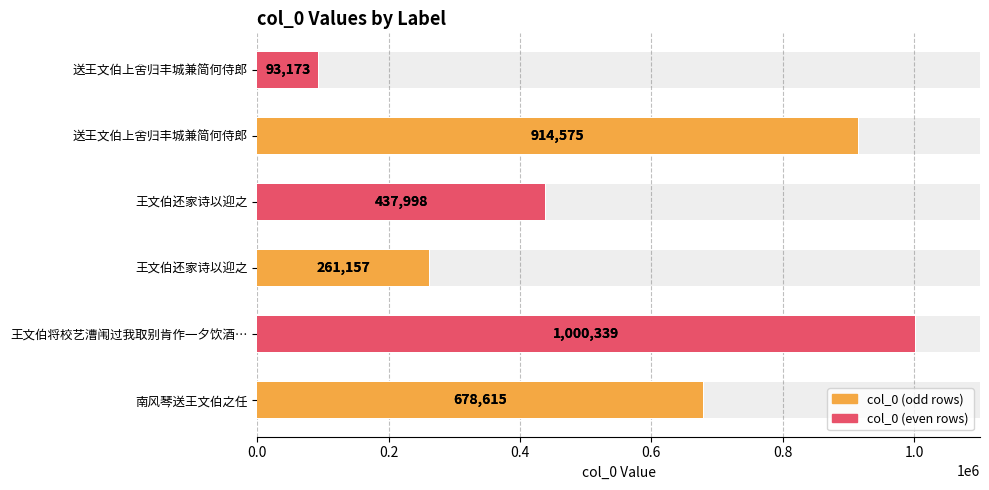

What is the sum of all values?

3385857